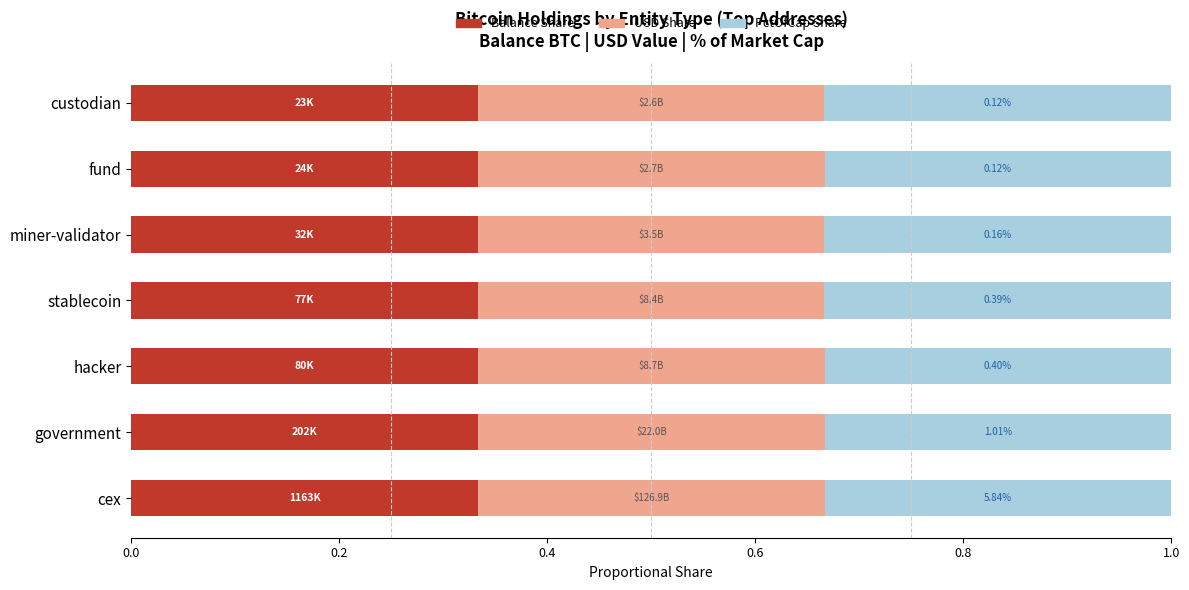

What is the total value across all series at miner-validator?

1.0